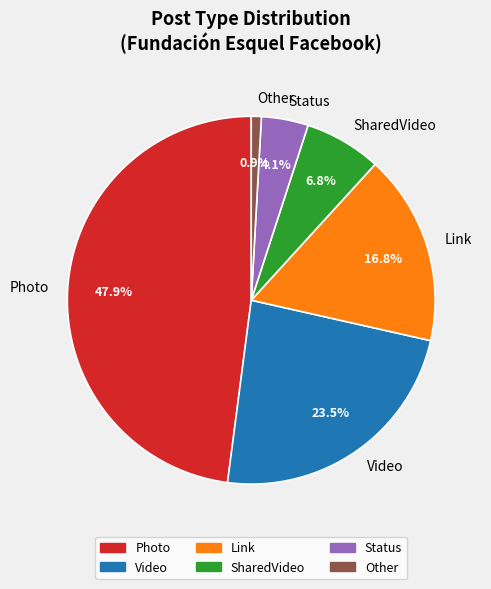

What percentage is the Status slice, to the nearest percent?

4%